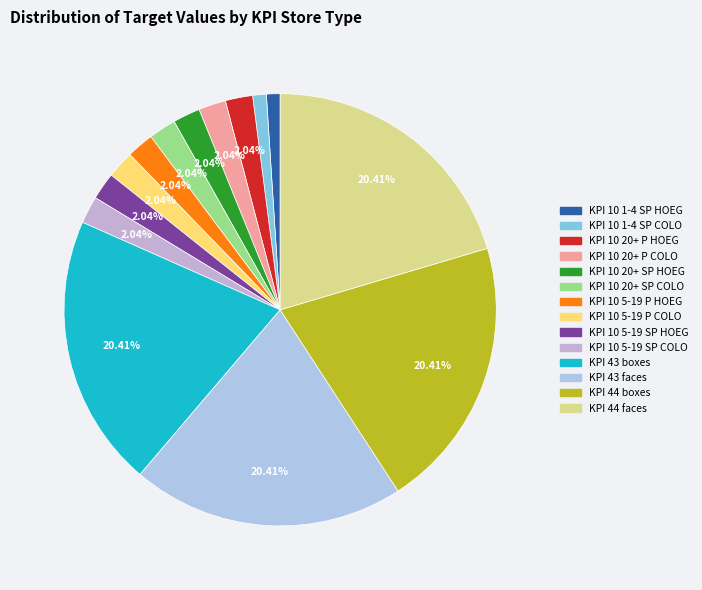

How many slices are in this pie chart?

14